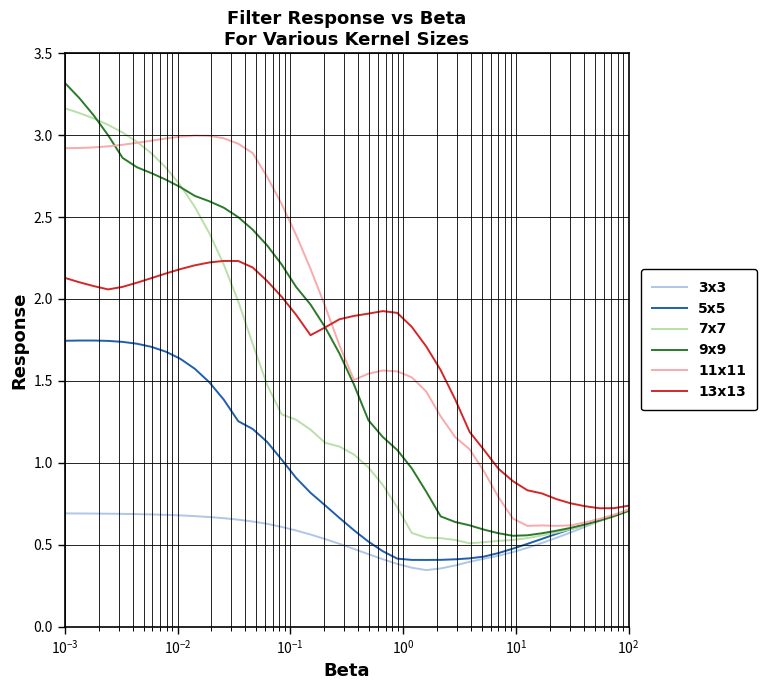

Which series has the largest total across all categories?

11x11